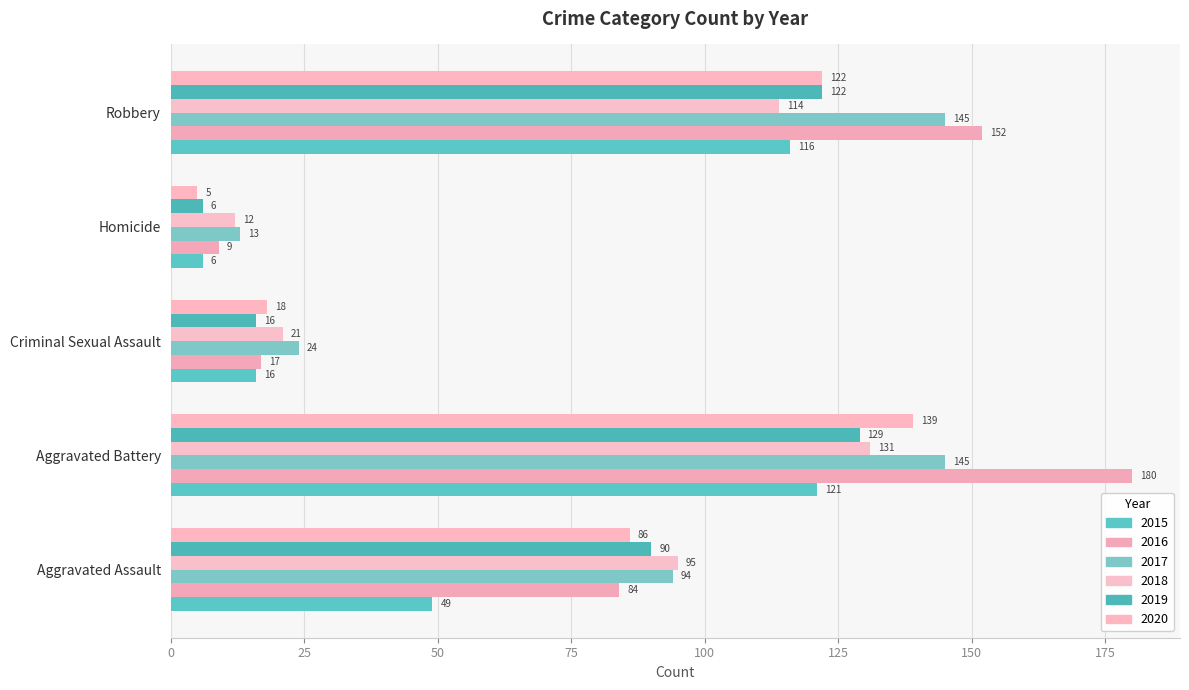

What is the label of the 3rd bar from the left?

Criminal Sexual Assault